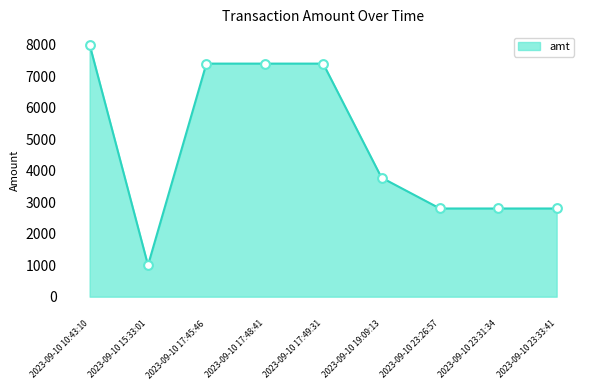

Which has a higher value, 2023-09-10 15:33:01 or 2023-09-10 23:26:57?

2023-09-10 23:26:57